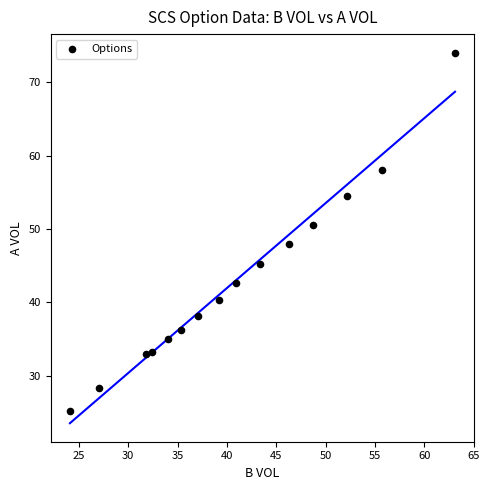

What is the range of Y values (max minus min)?

48.8